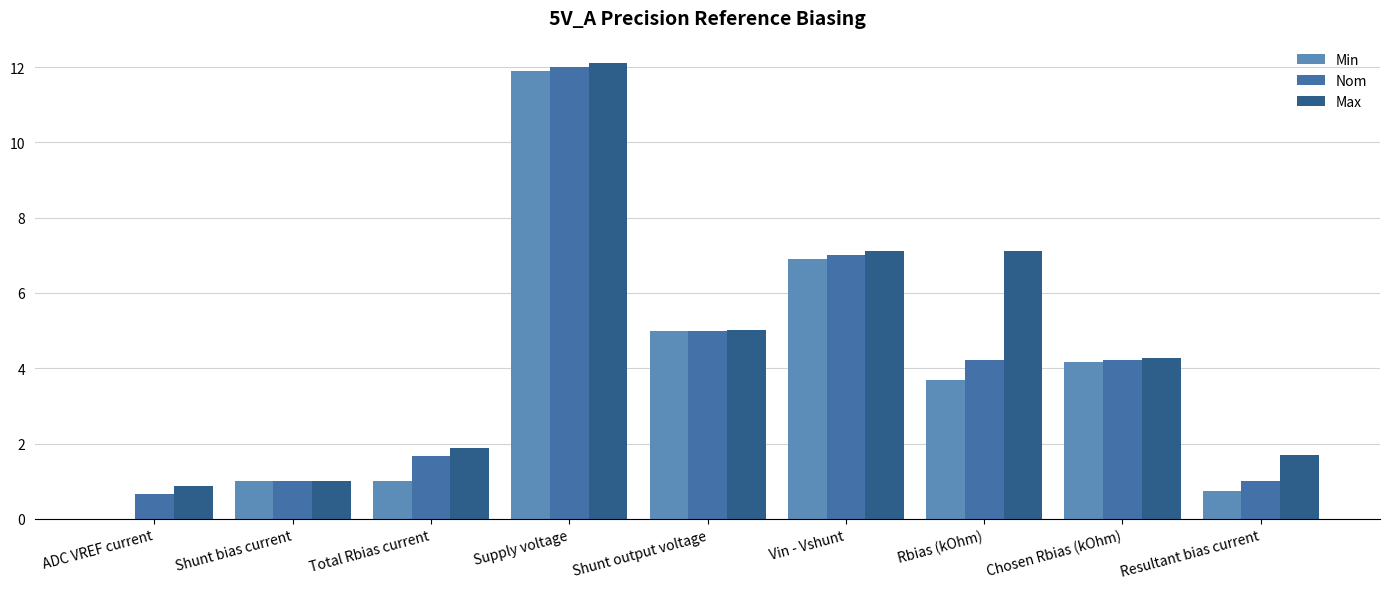

Count the number of categories in the chart.

9